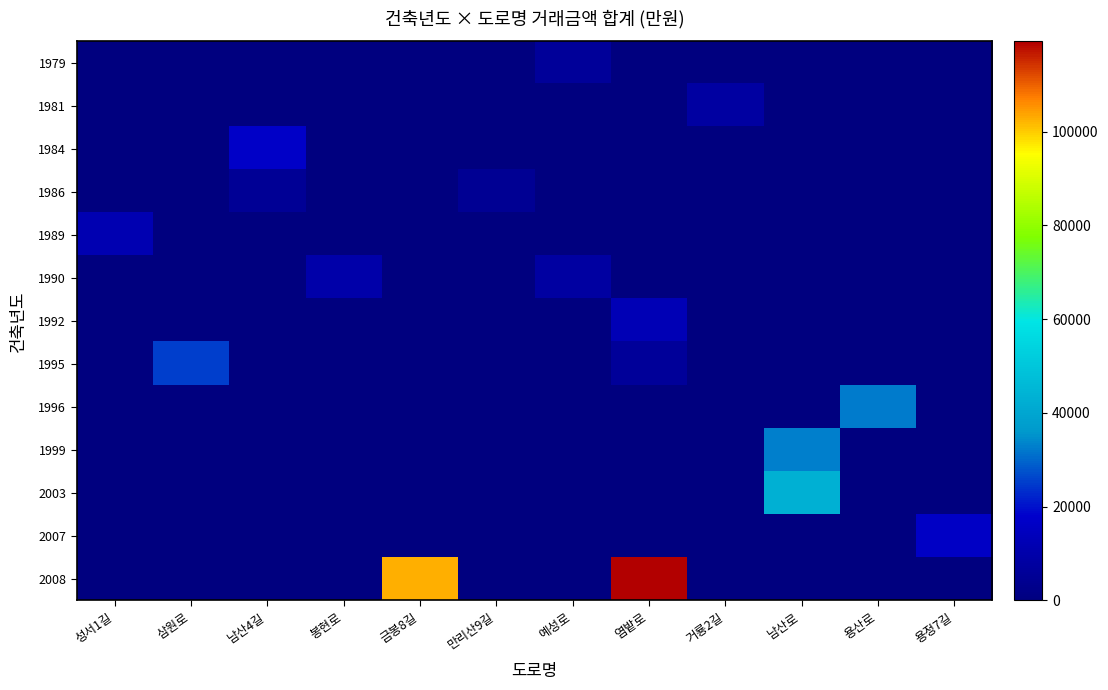

Which series changed the most between 성서1길 and 남산4길?

1984